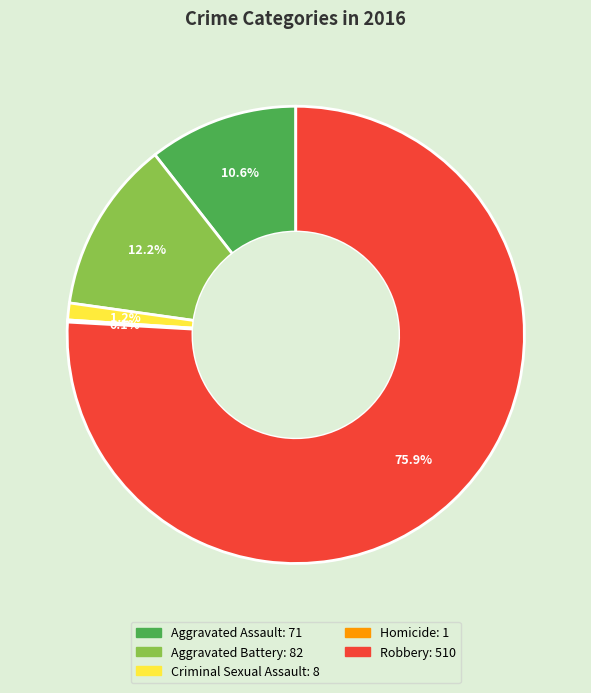

Which category has the biggest portion of the pie?

Robbery